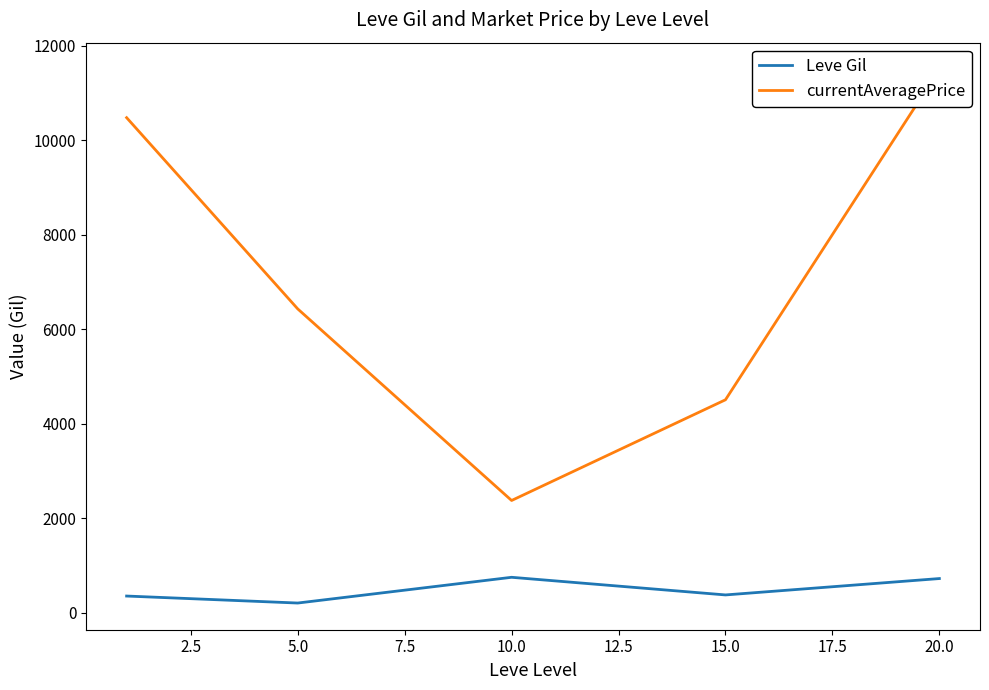

List the series in order of their peak value, highest first.

currentAveragePrice, Leve Gil